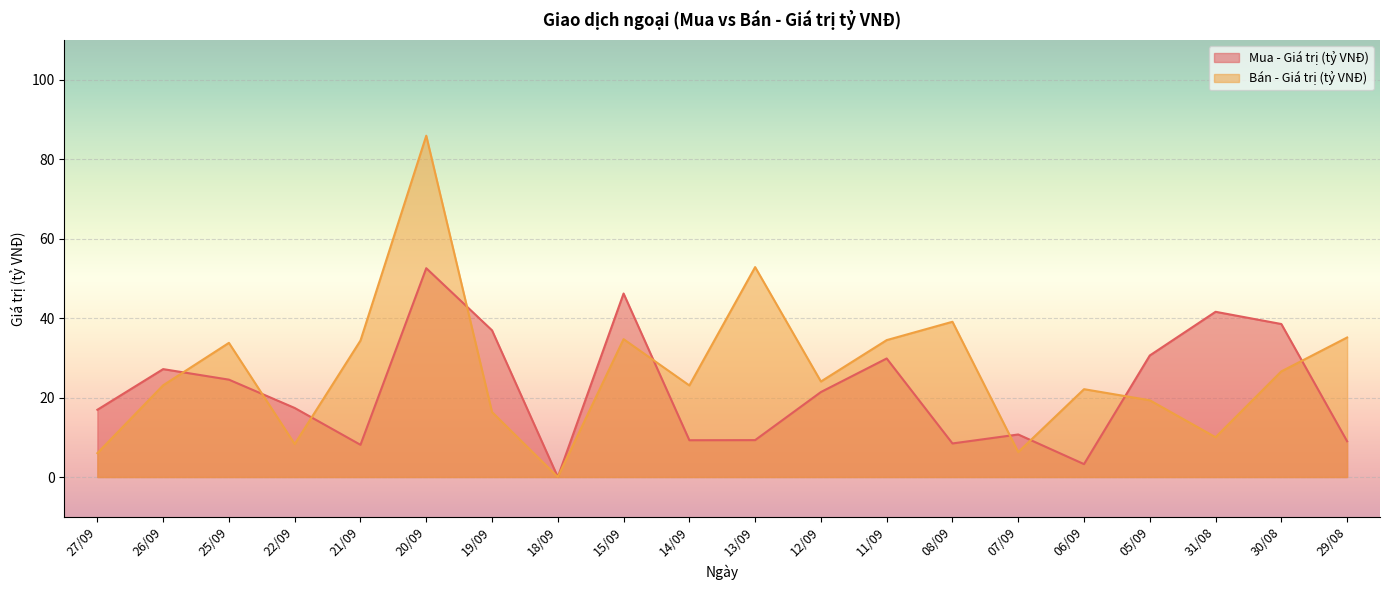

How many data points does each series have?

20